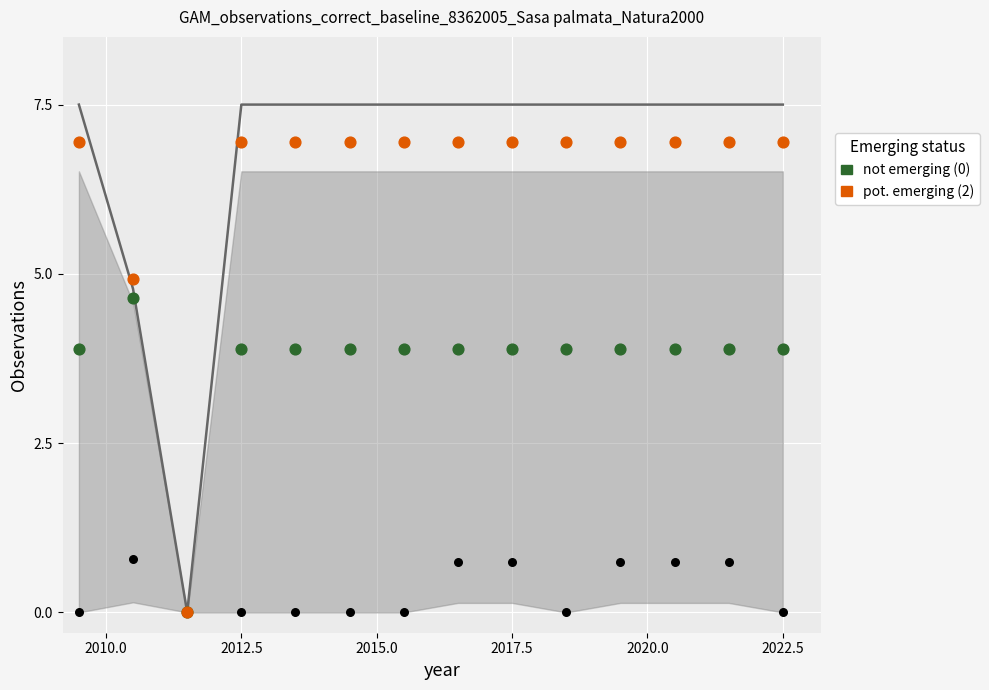

Which series contains the highest Y value?

pot. emerging (2)